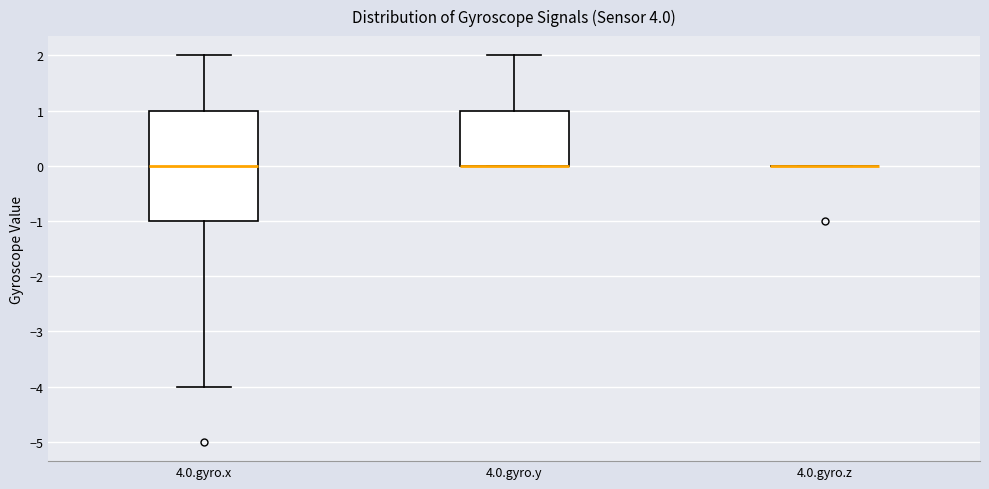

Reading left to right, read every box against the y-axis: the position of its median line, the range the box covers, and the ends of its whiskers. The values are not printed on the chart, so give them approximately, as read against the axis.

4.0.gyro.x: median 0, box -1 to 1, whiskers -4 to 2
4.0.gyro.y: median 0 (drawn on the box's lower edge), box 0 to 1, whiskers 0 to 2
4.0.gyro.z: box collapsed to a line at 0, whiskers 0 to 0